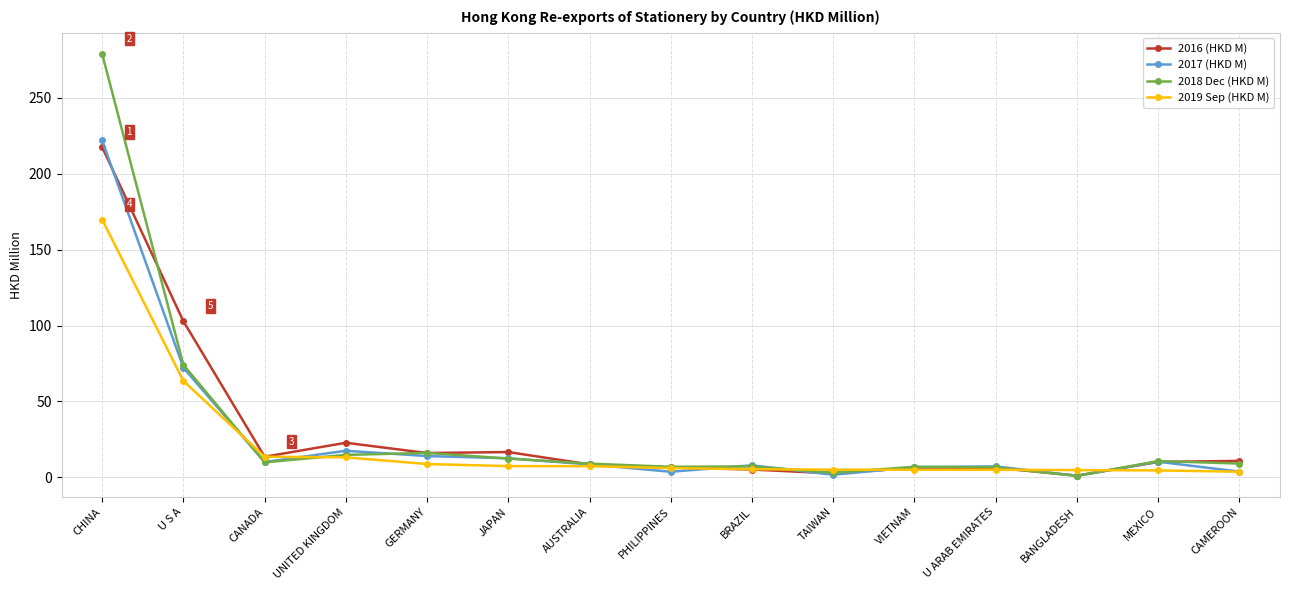

What position from the right is TAIWAN?

6